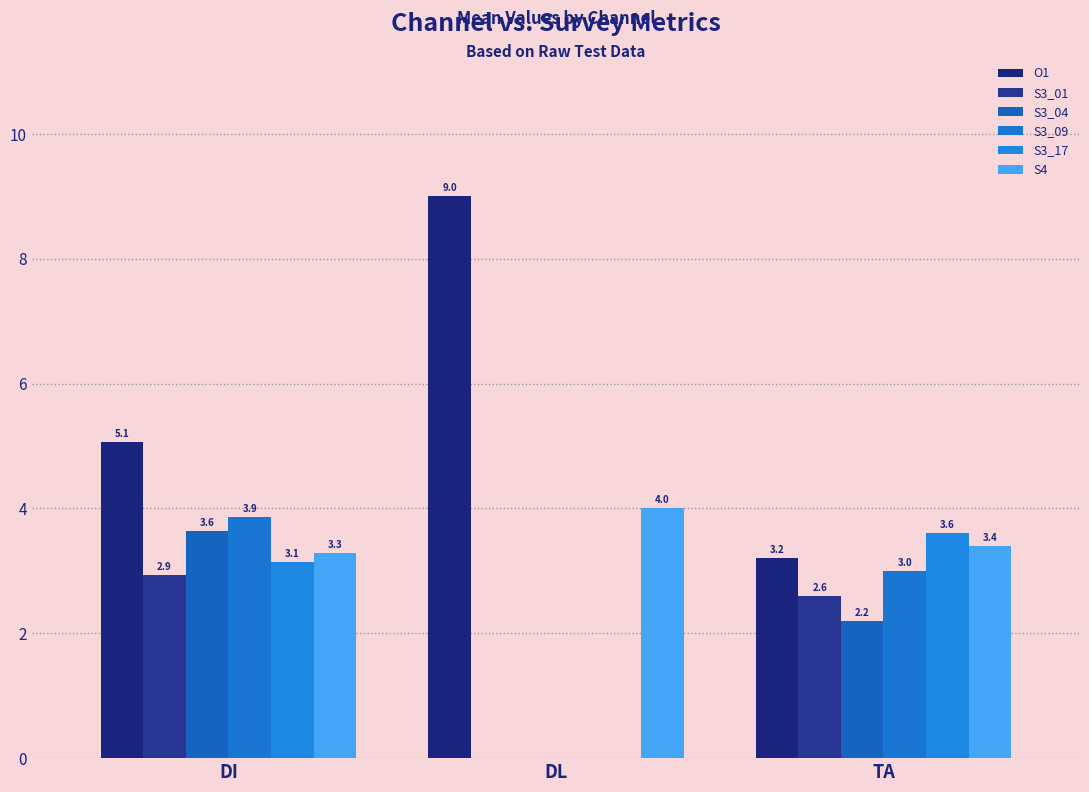

How many data points in S3_17 are above 3?

2